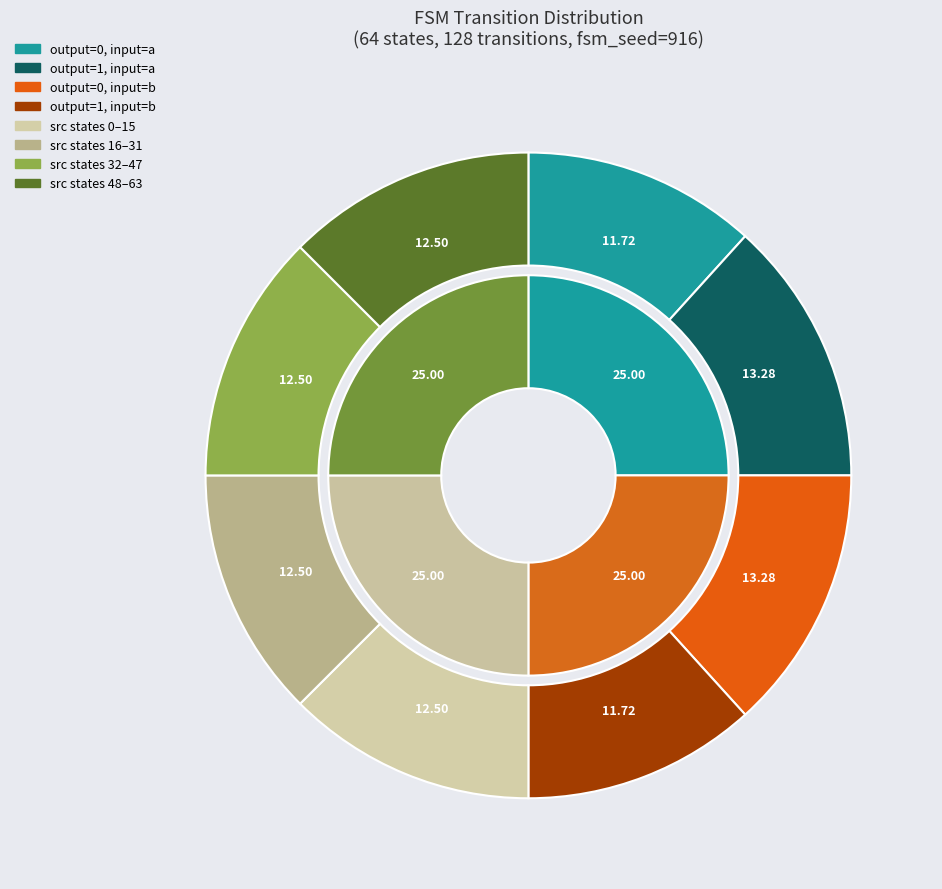

Count the number of slices in the pie.

8